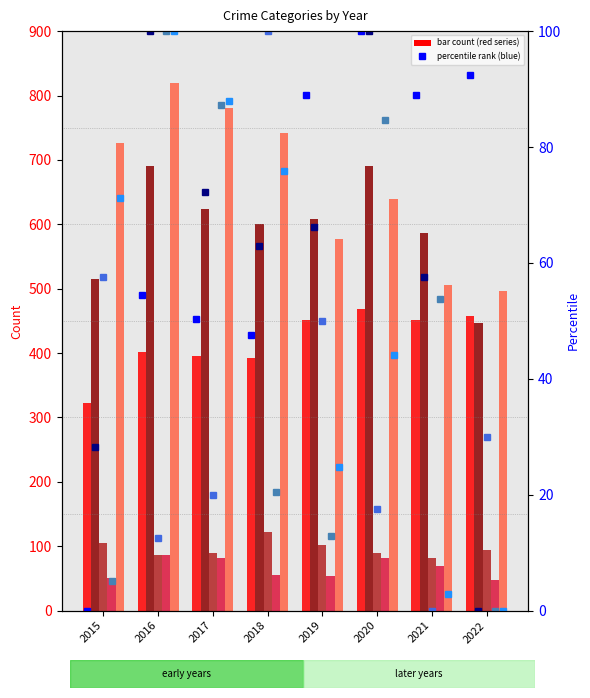

Does the chart contain any negative values?

No